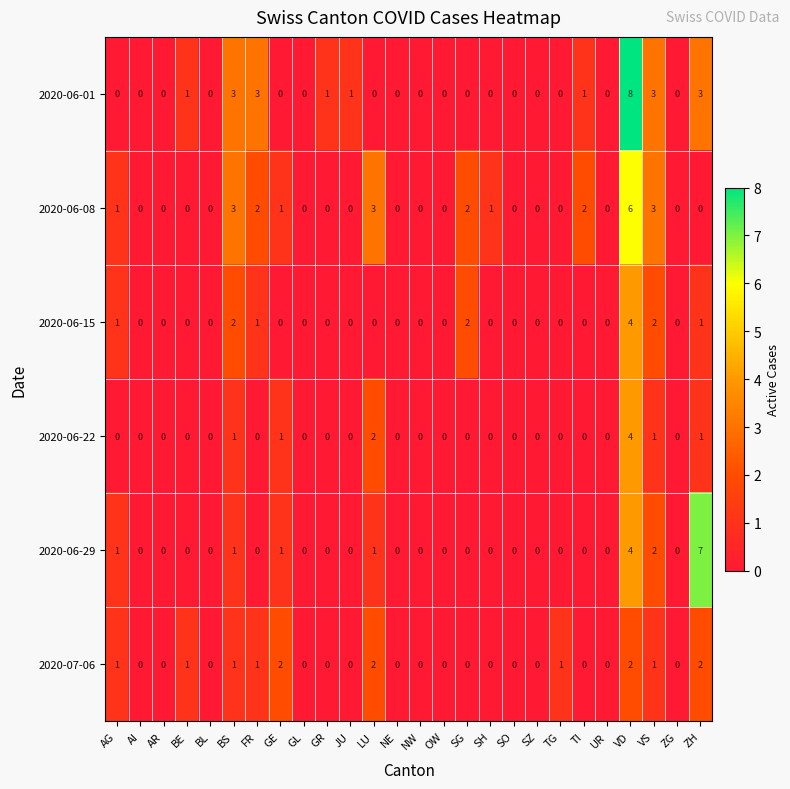

True or false: 2020-06-29 has a value of 4 at AR.

False